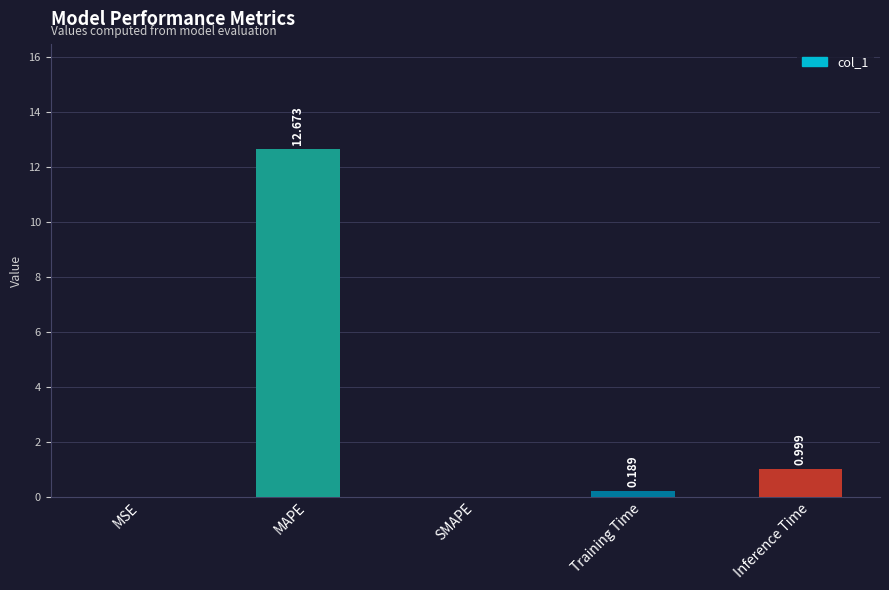

Between Inference Time and MSE, which is larger?

Inference Time